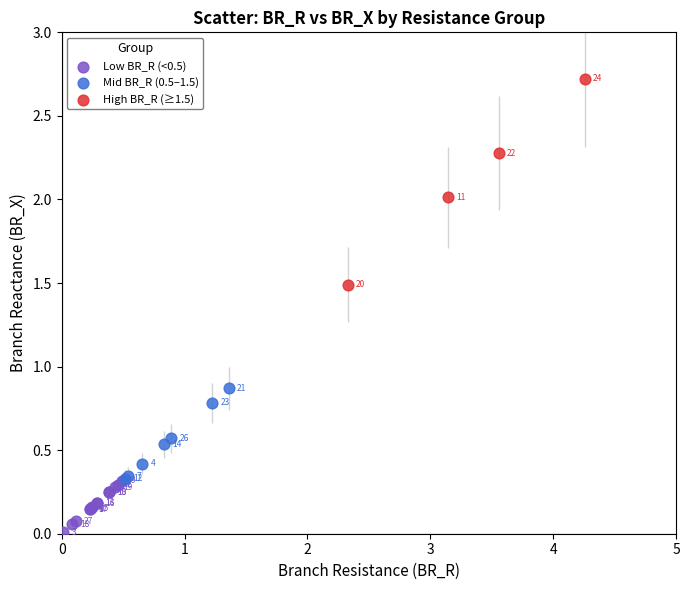

Which series reaches the minimum Y coordinate?

Low BR_R (<0.5)